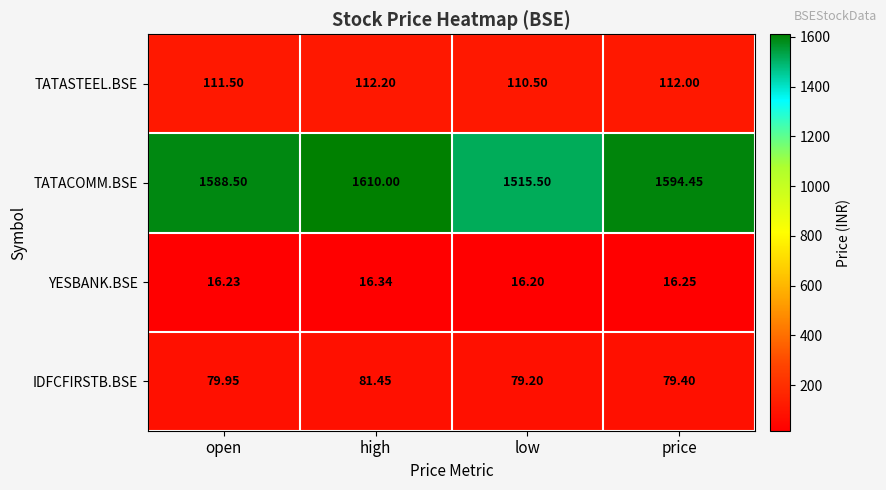

How many data points does each series have?

4